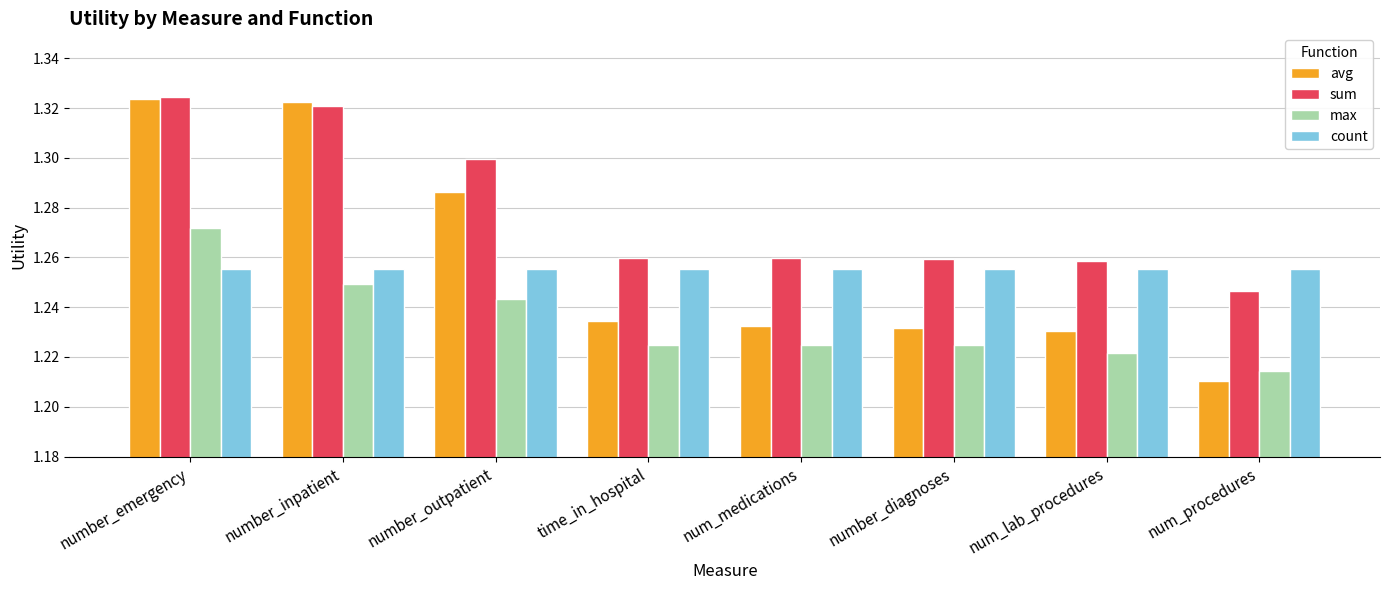

Count the number of data series in this chart.

4